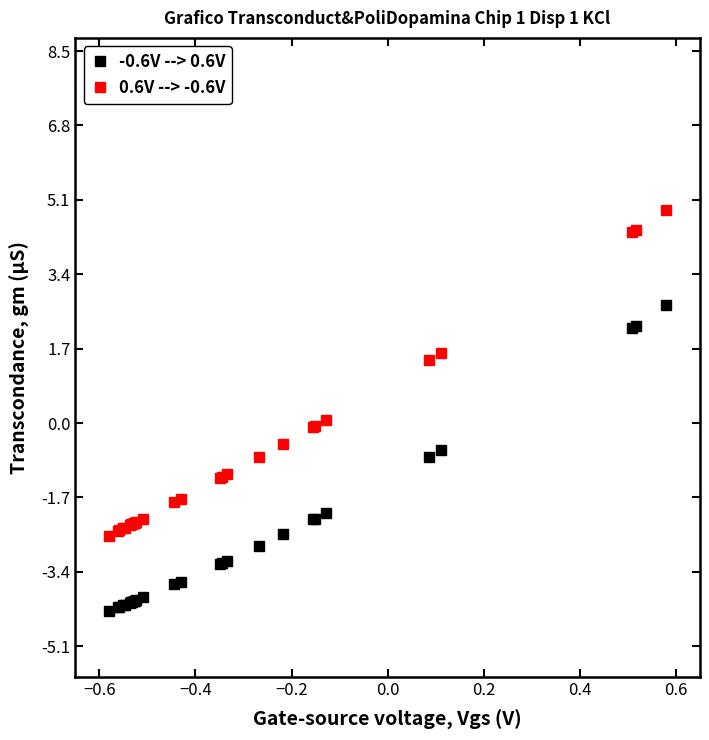

Which series has the widest spread of values?

0.6V --> -0.6V